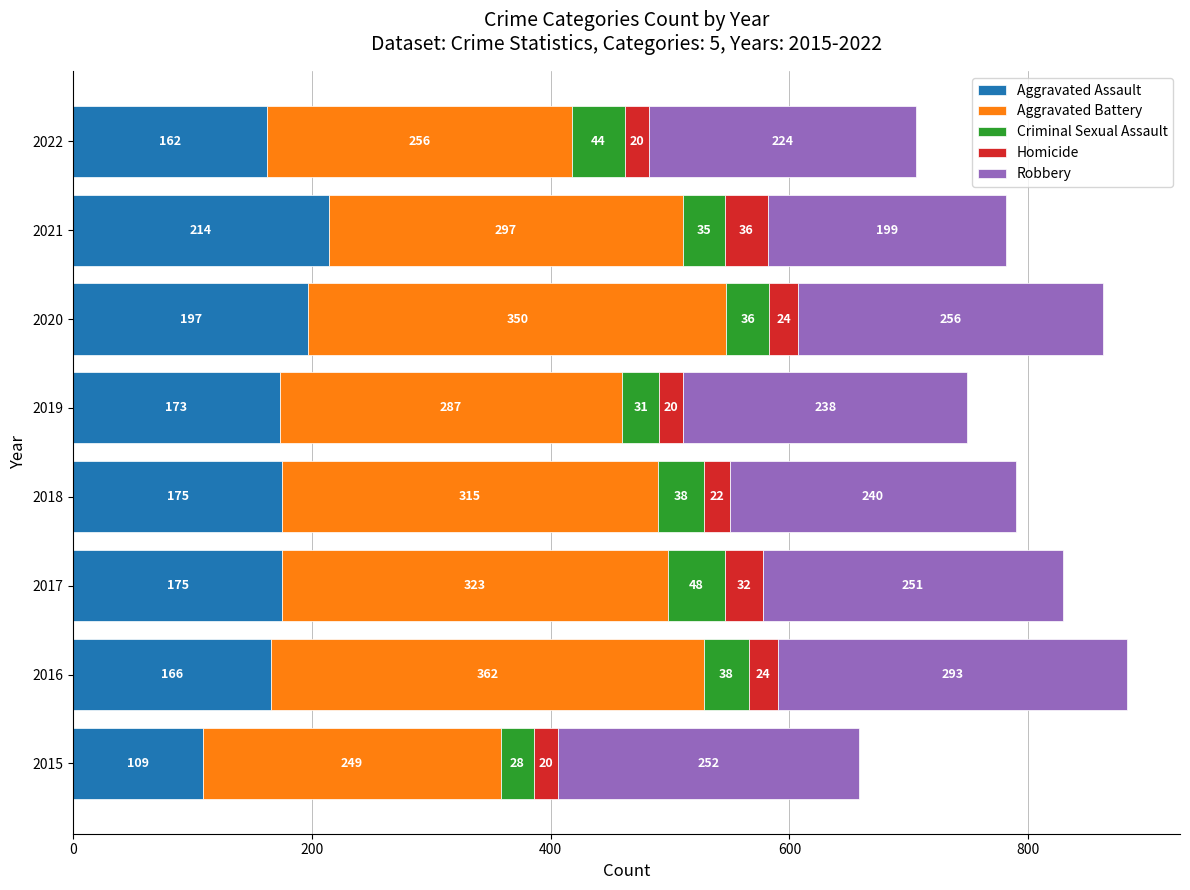

What is the sum of the Aggravated Assault values at 2018 and 2015?

284